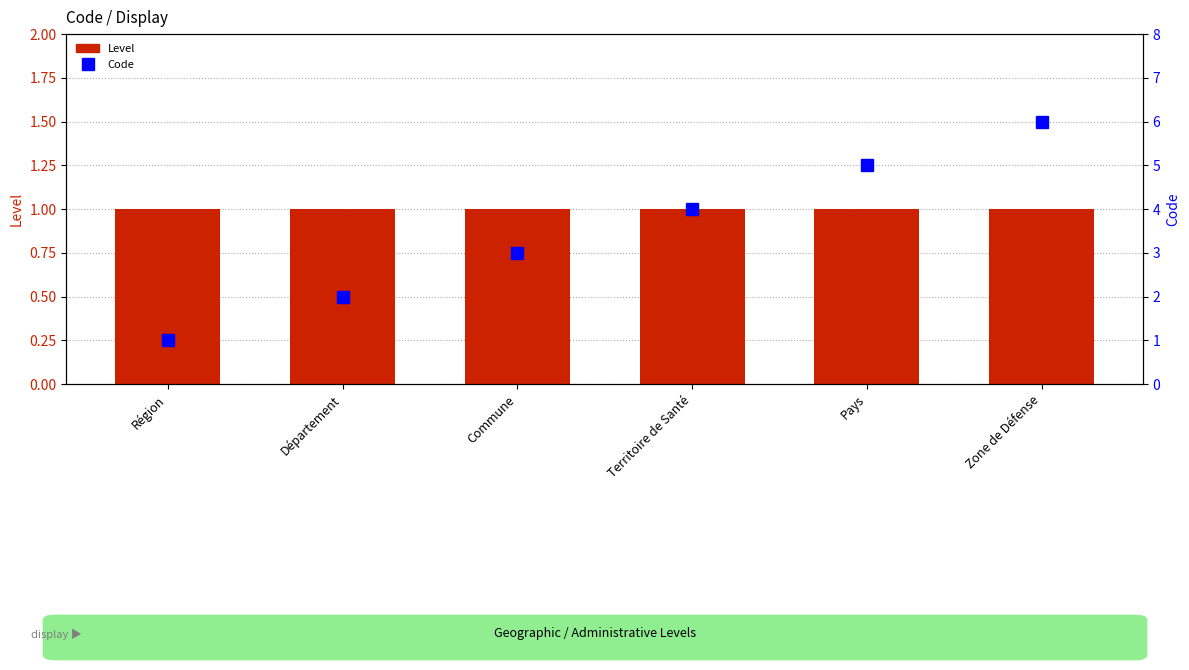

What are all the series names shown in the legend?

Level, Code